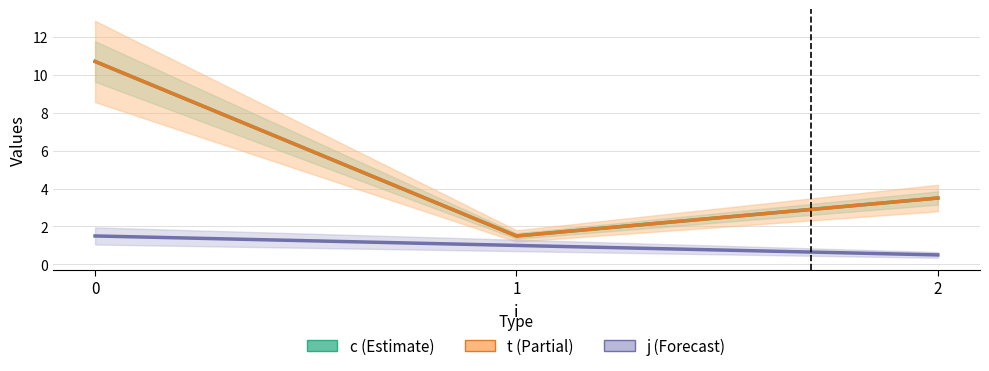

The j series shows 0.7 at 2. True or false?

False